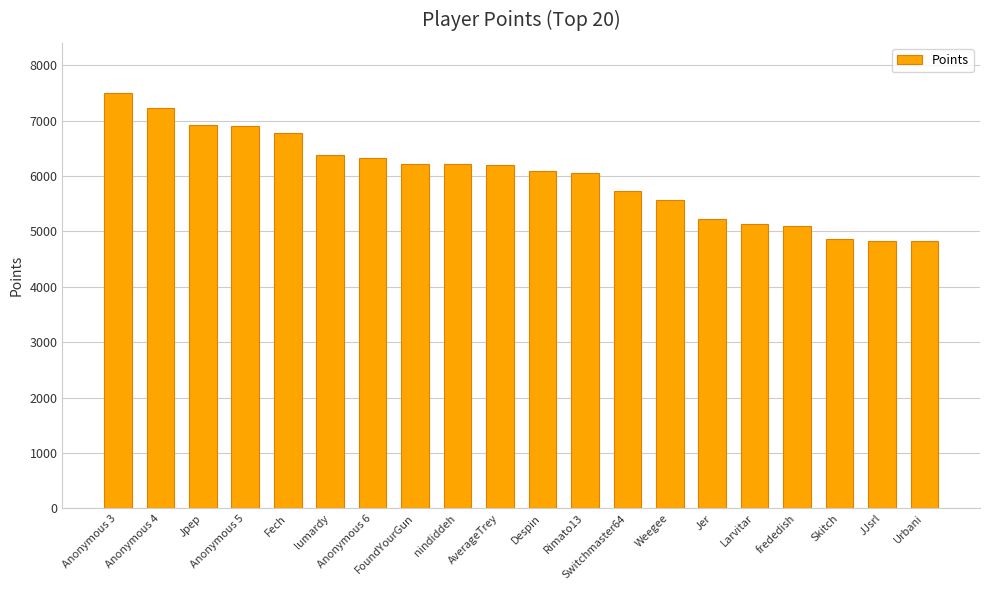

What is the value of the 12th bar from the left?

6059